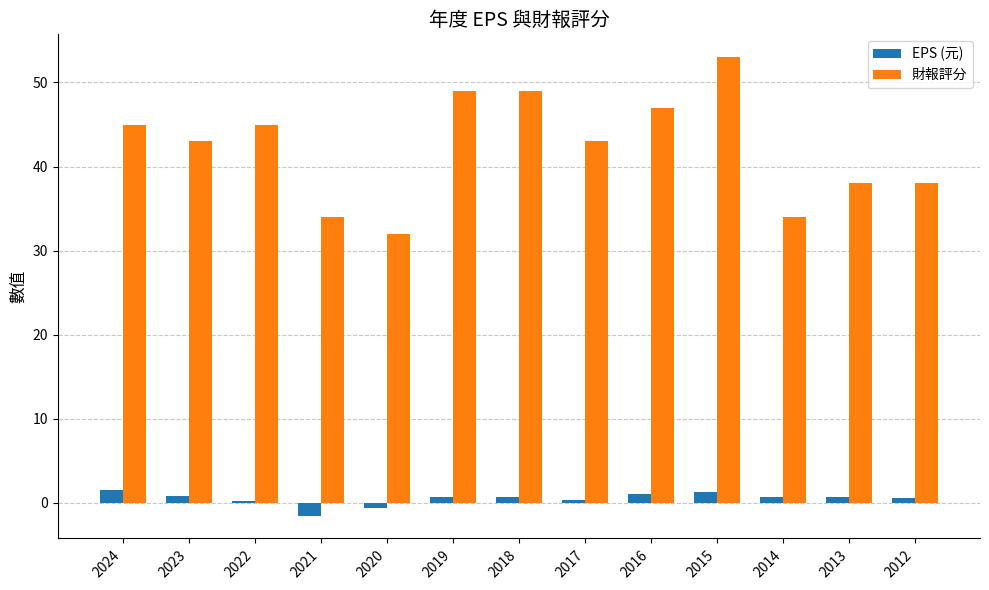

What is the value of the EPS (元) bar at the 4th from the left?

-1.5